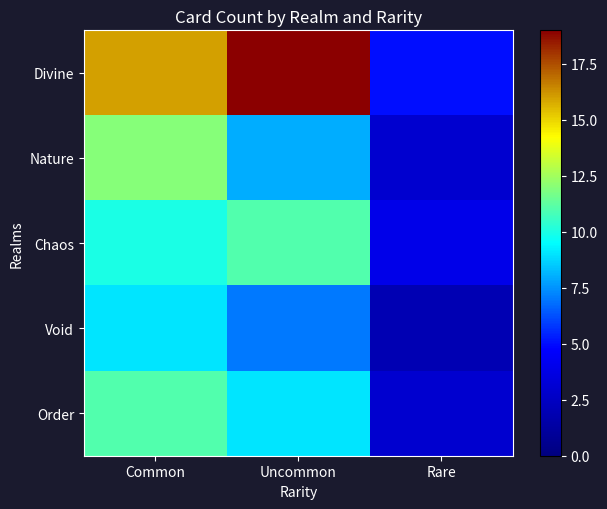

How many categories are shown in the chart?

3